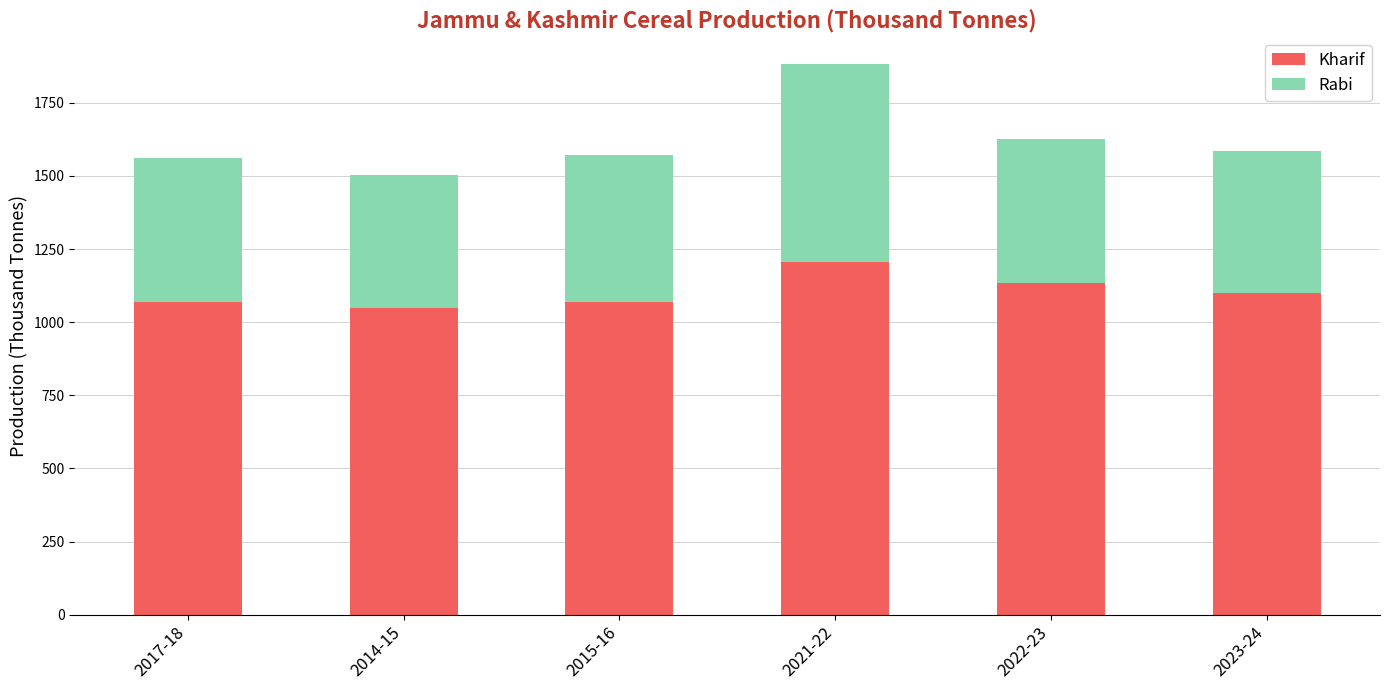

Which category has the lowest value in the Kharif series?

2014-15